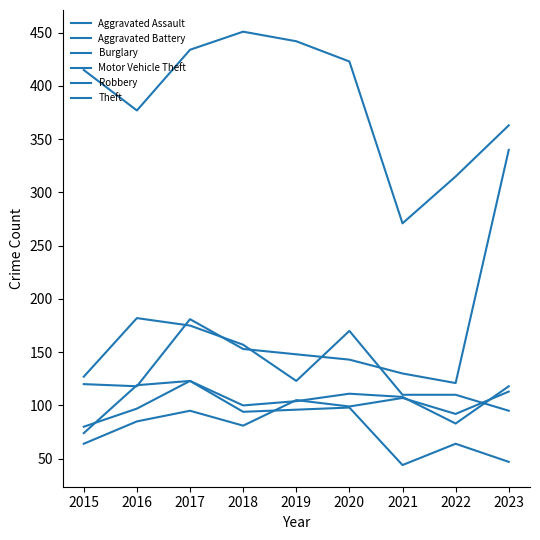

At which category is the sum across all series the highest?

2017